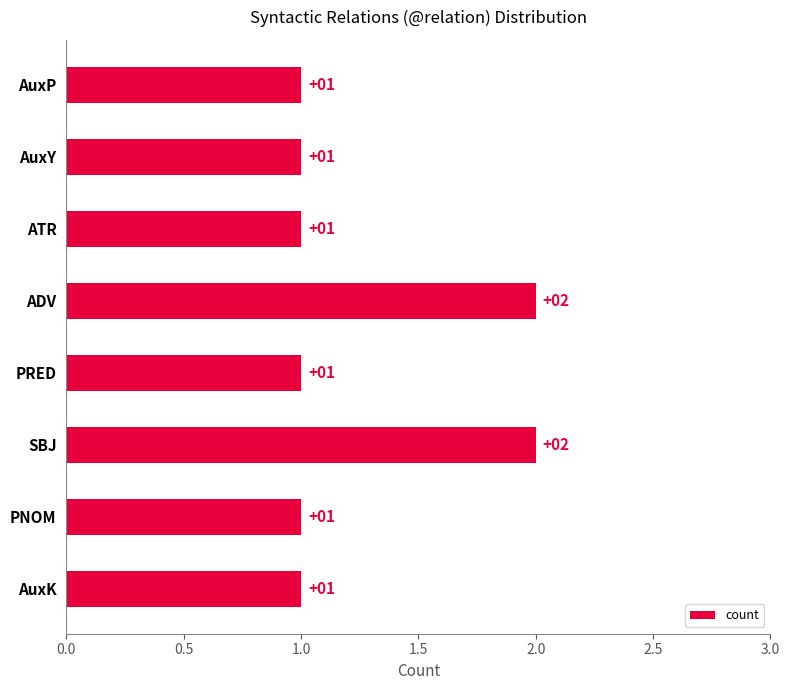

The chart shows a value of 0 at AuxY. True or false?

False